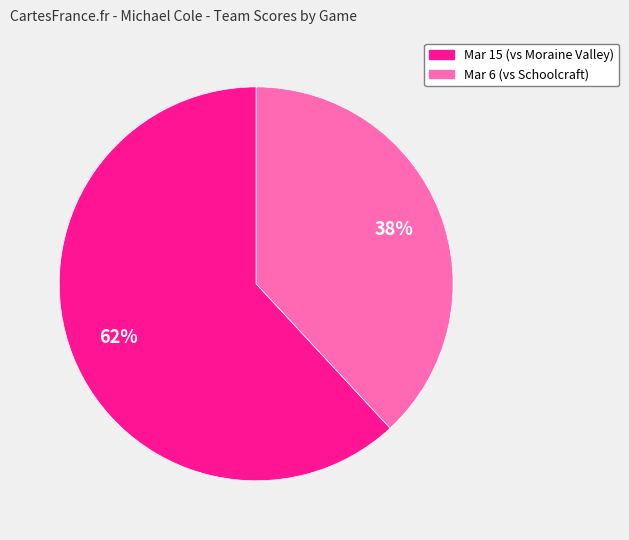

Between Mar 15 and Mar 6, which is larger?

Mar 15